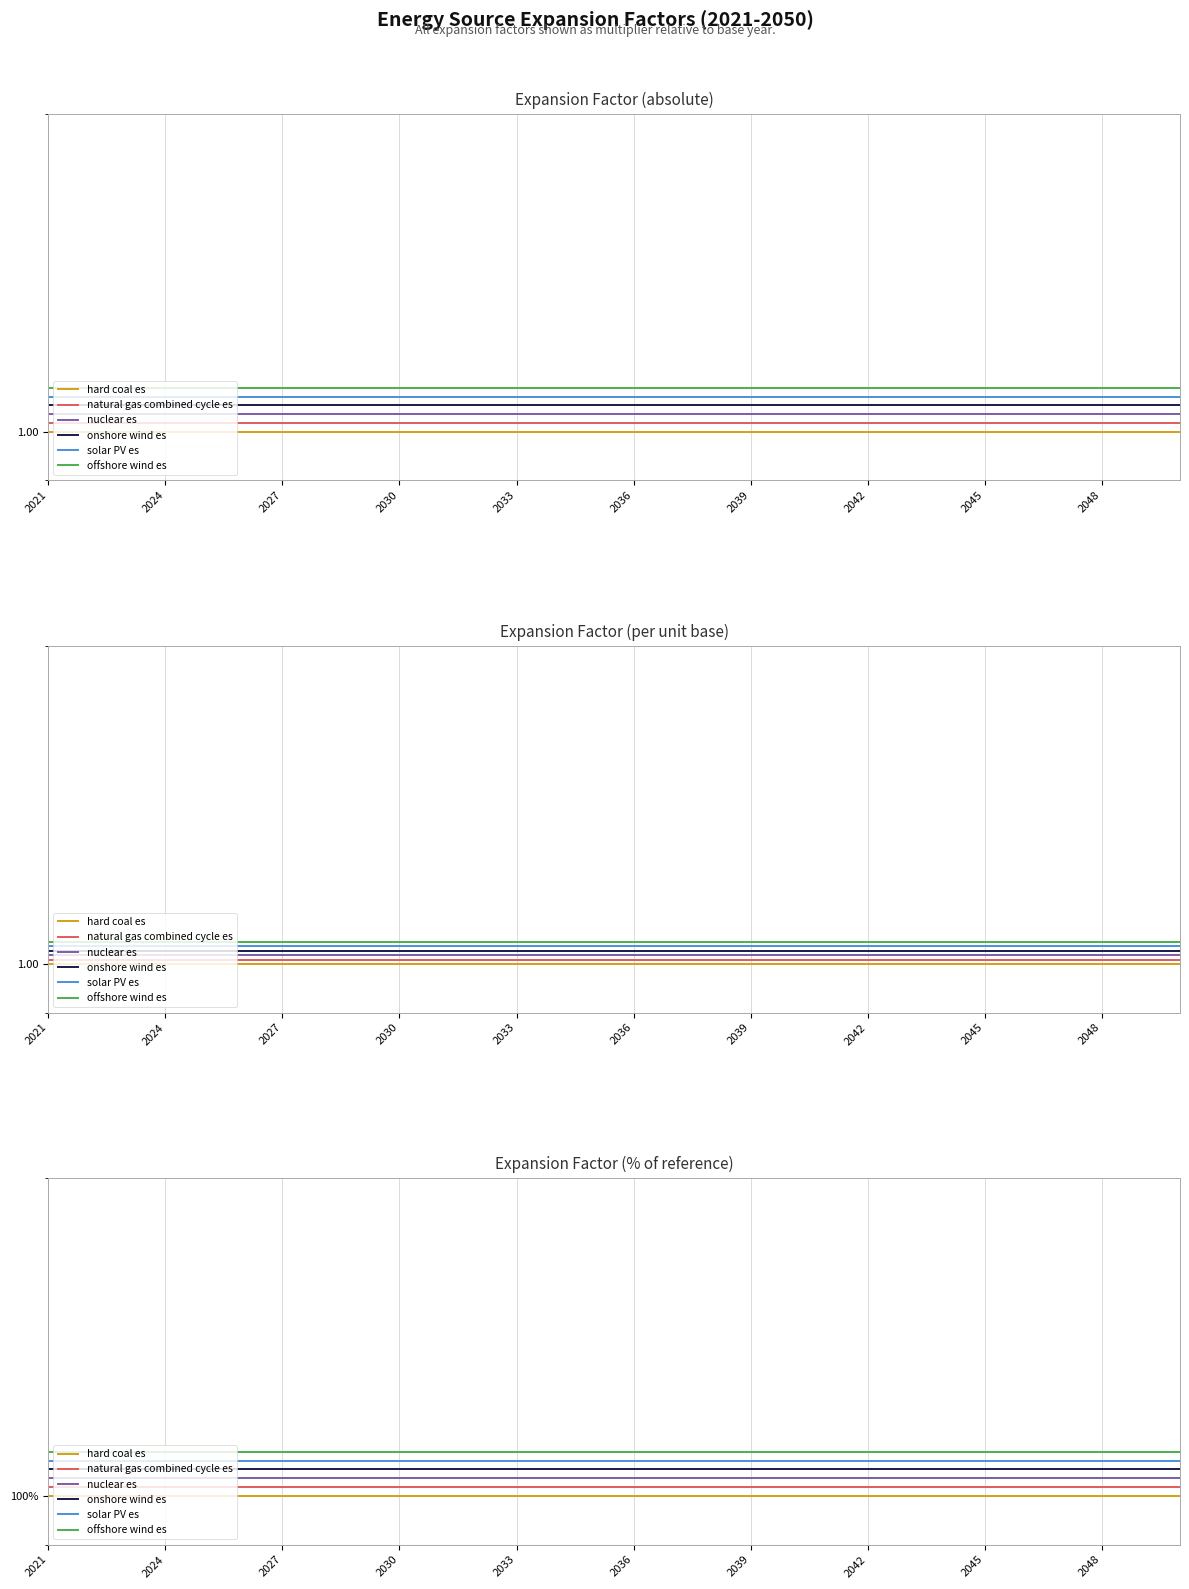

Rank the series by their maximum value, from highest to lowest.

offshore wind es, solar PV es, onshore wind es, nuclear es, natural gas combined cycle es, hard coal es